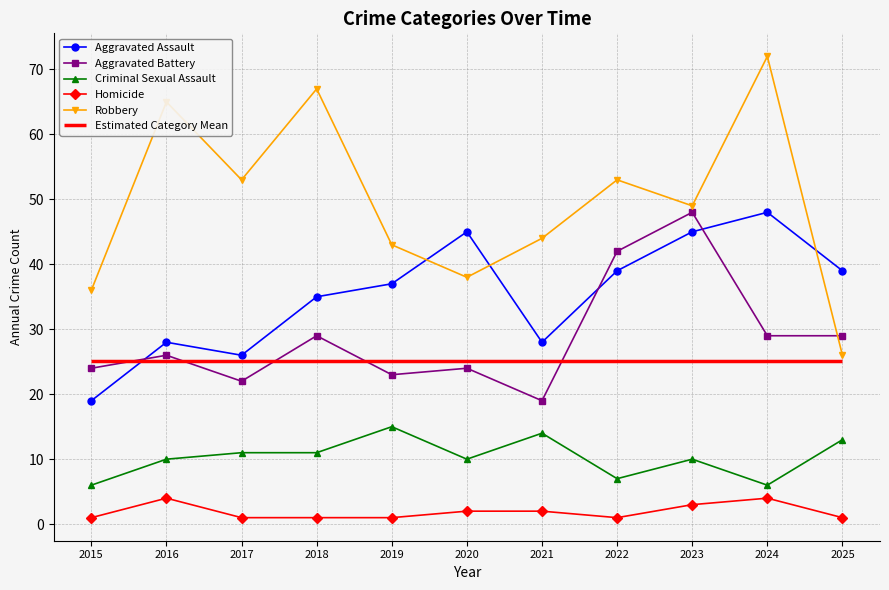

At 2023, list the series in order from smallest to largest.

Homicide, Criminal Sexual Assault, Aggravated Assault, Aggravated Battery, Robbery